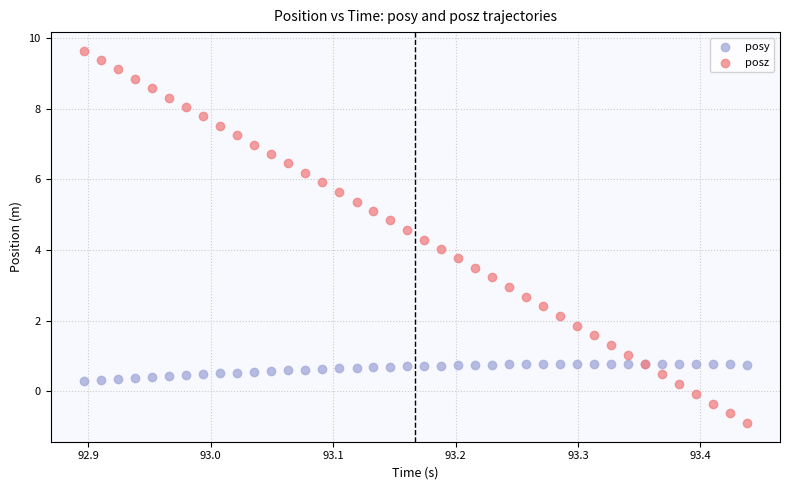

Which series contains the lowest Y value?

posz